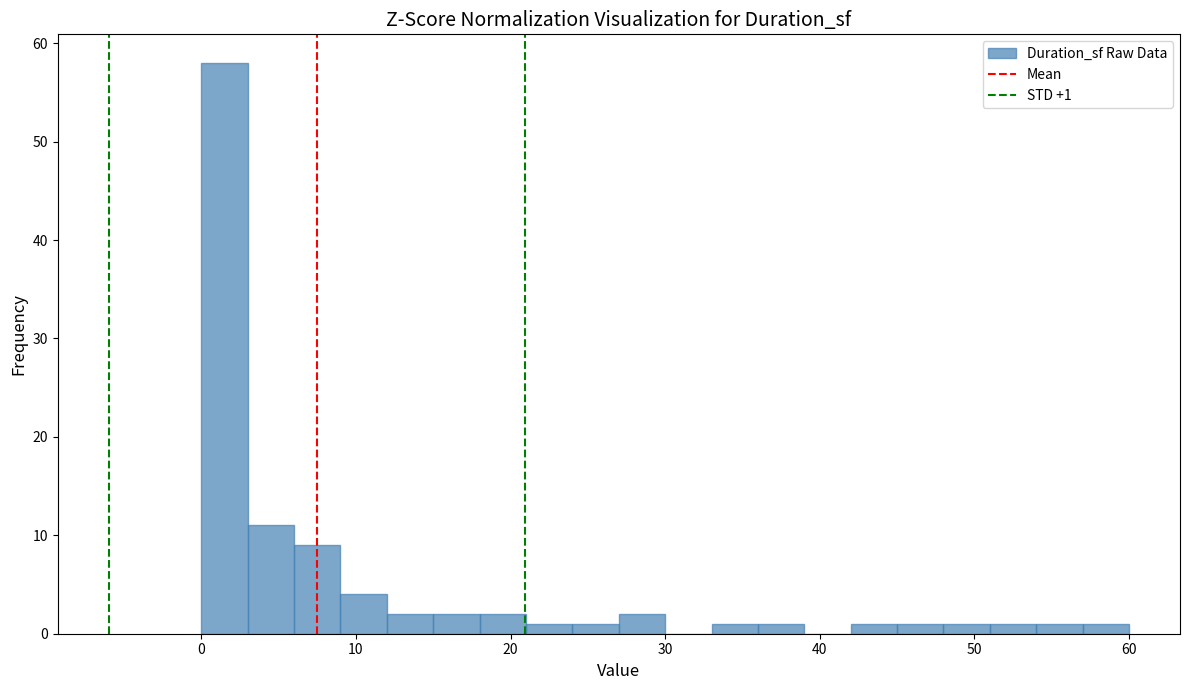

Read against the x-axis, roughly where is the centre of the tallest bar?

2